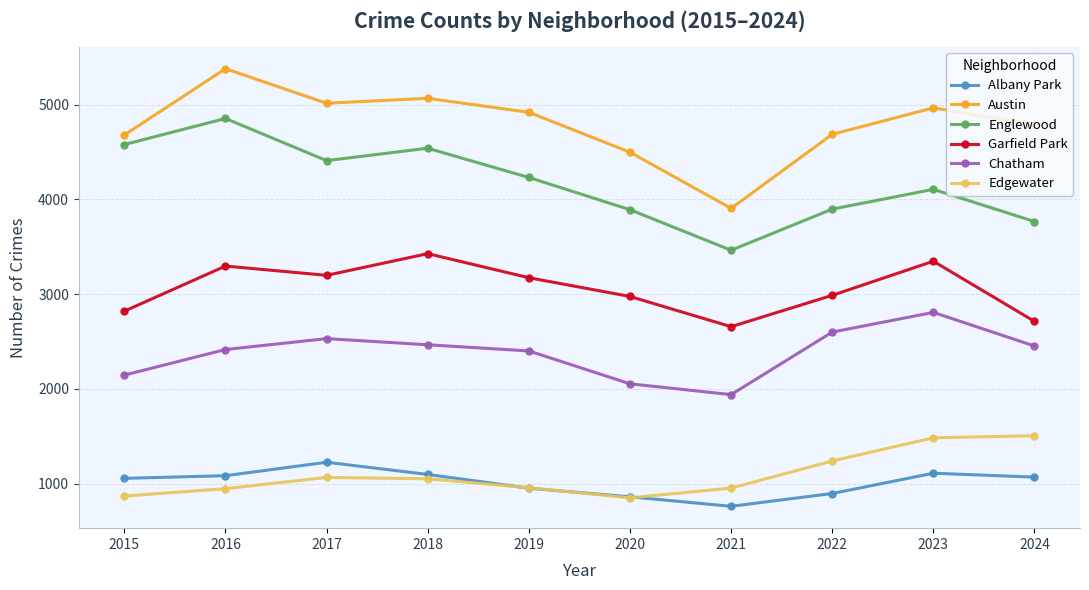

What are all the series names shown in the legend?

Albany Park, Austin, Englewood, Garfield Park, Chatham, Edgewater